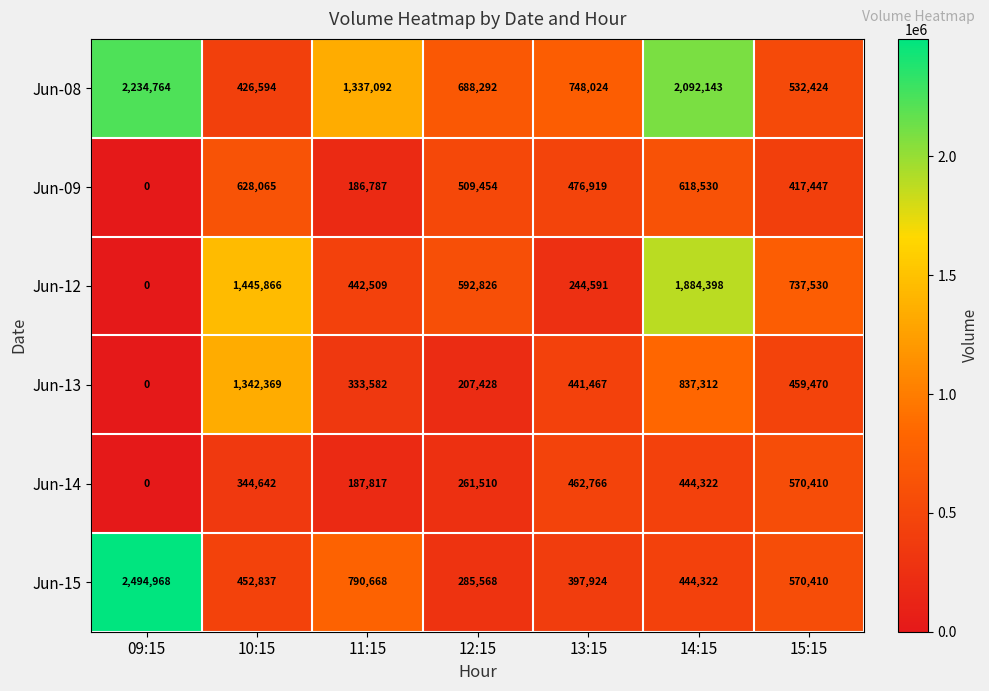

What is the difference between the second highest and minimum values in the Jun-13 series?

837312